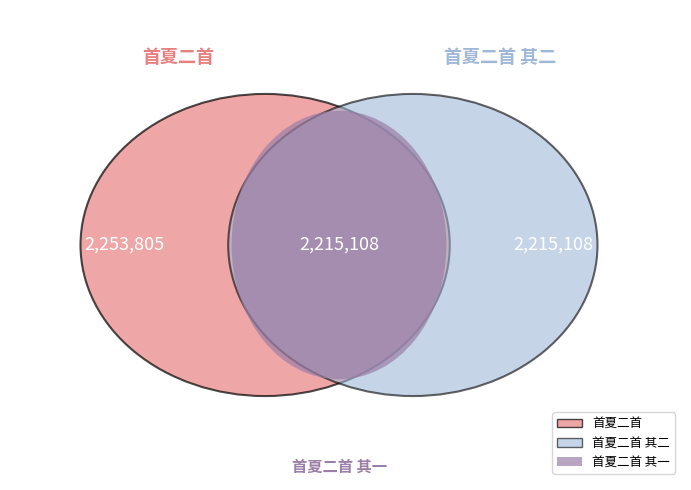

Is it true that 首夏二首 is 51% of the pie?

True